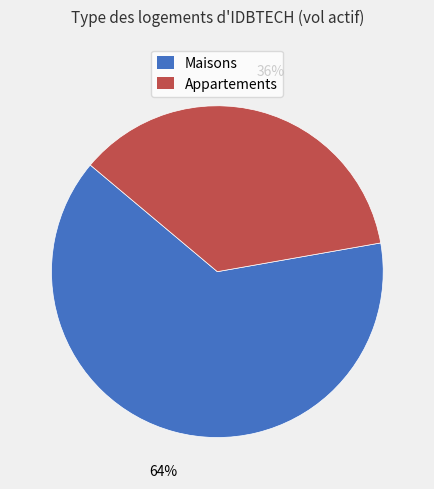

To the nearest percent, what is the average slice percentage?

50%